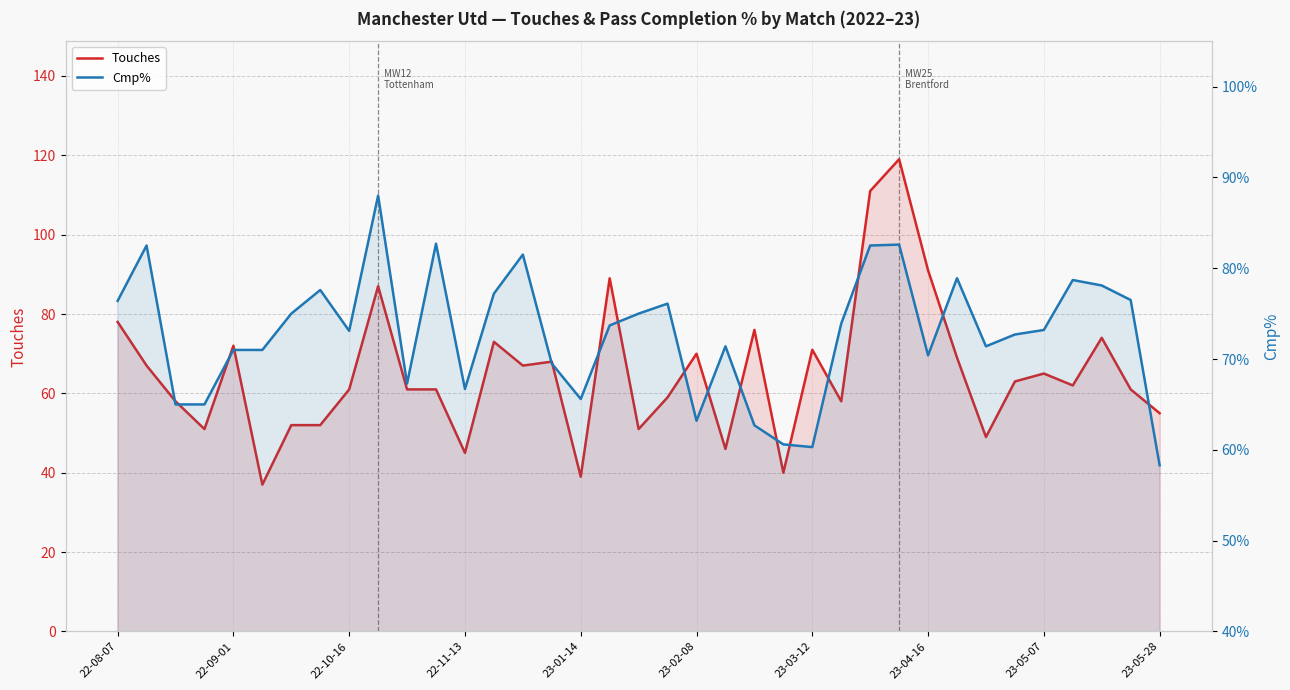

Which series changed the most between 26 and 28?

Touches